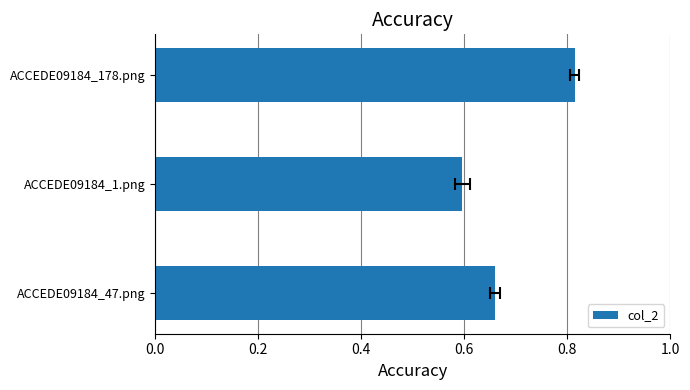

What is the change in value from ACCEDE09184_1.png to ACCEDE09184_178.png?

+0.2